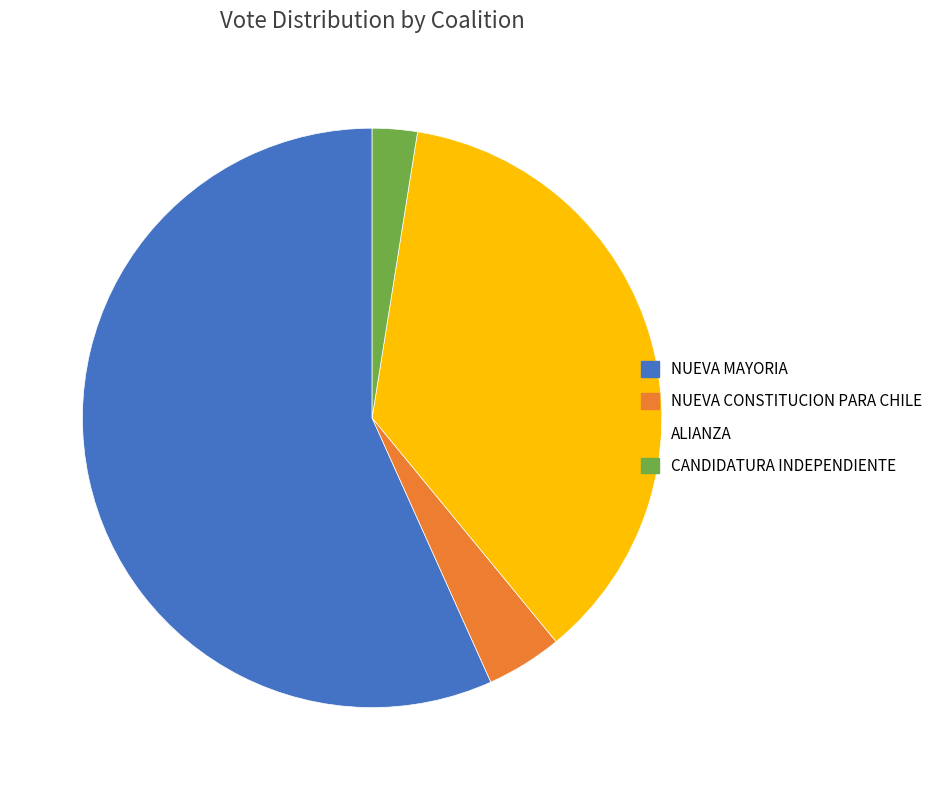

Do CANDIDATURA INDEPENDIENTE and ALIANZA together represent more than half of the pie?

No